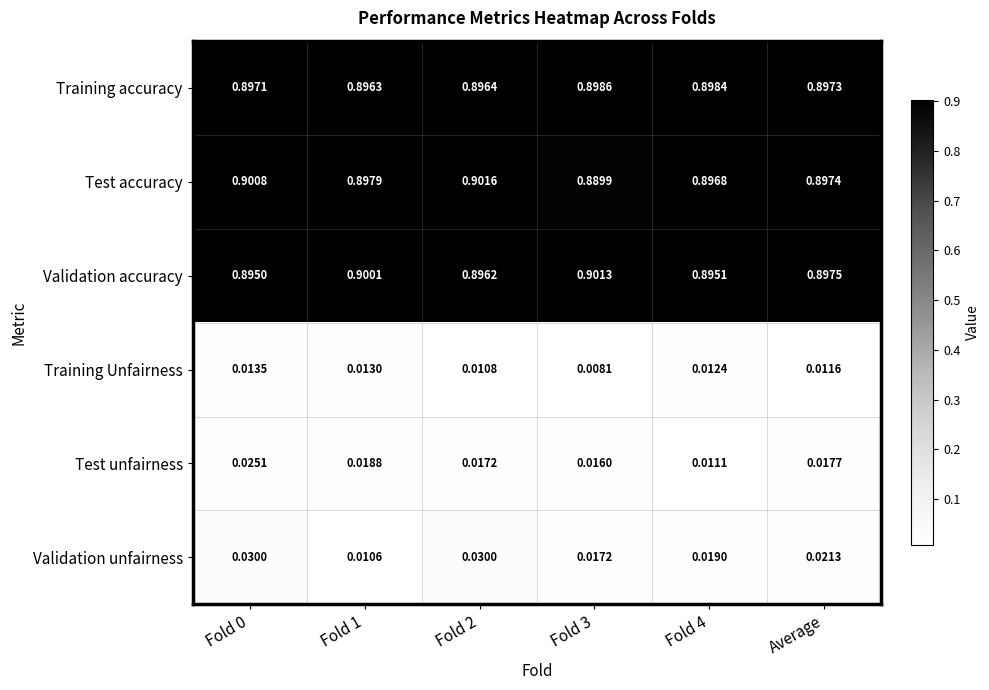

Which series has the widest spread of values?

Validation unfairness